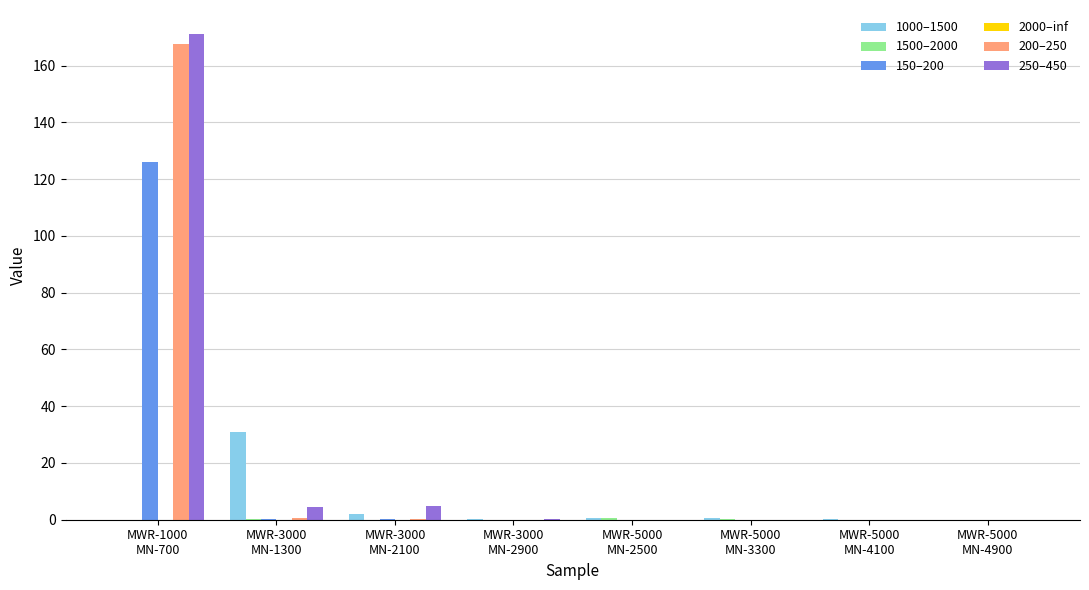

Does the chart contain stacked bars?

No